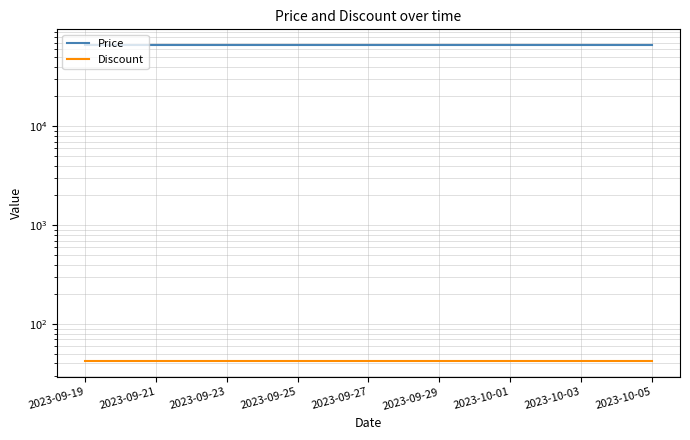

Which series has the largest total across all categories?

Price